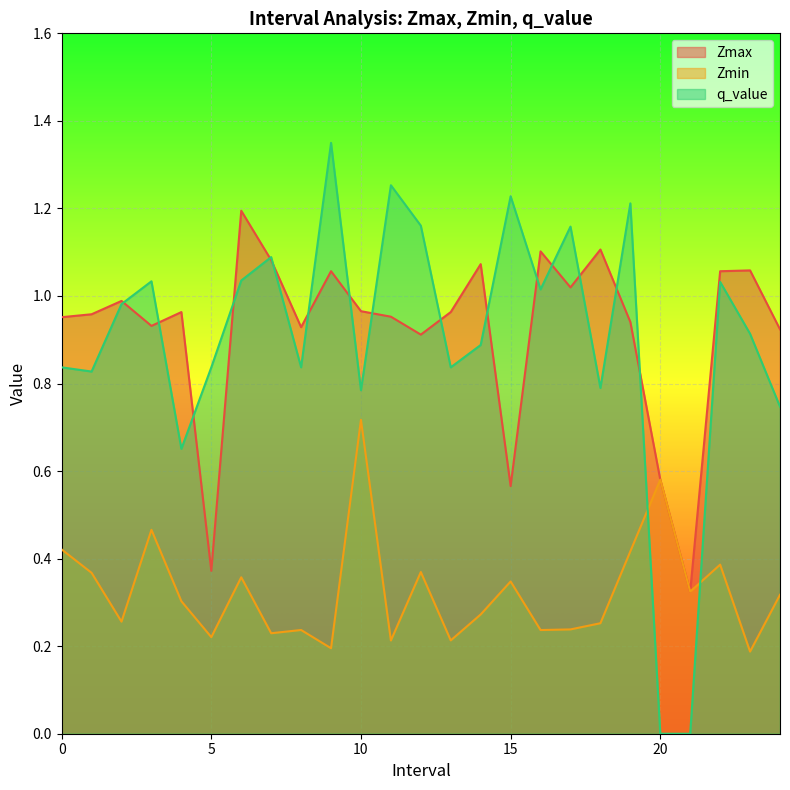

How many lines are shown in the chart?

3